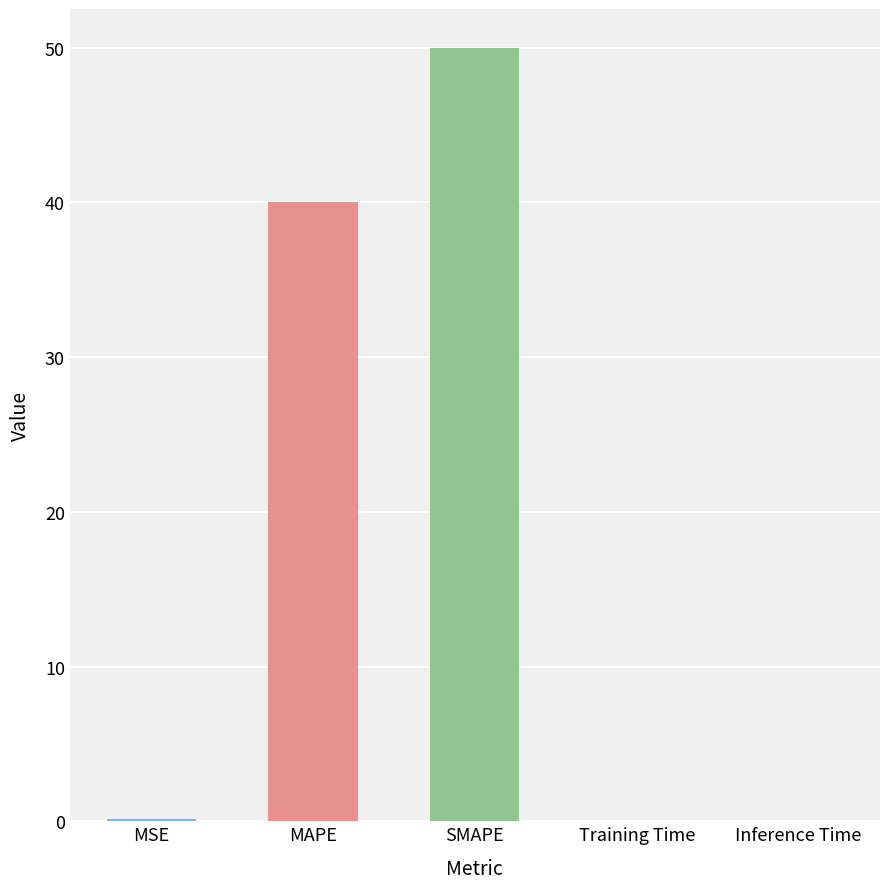

What is the sum of the values at Training Time and Inference Time?

0.1